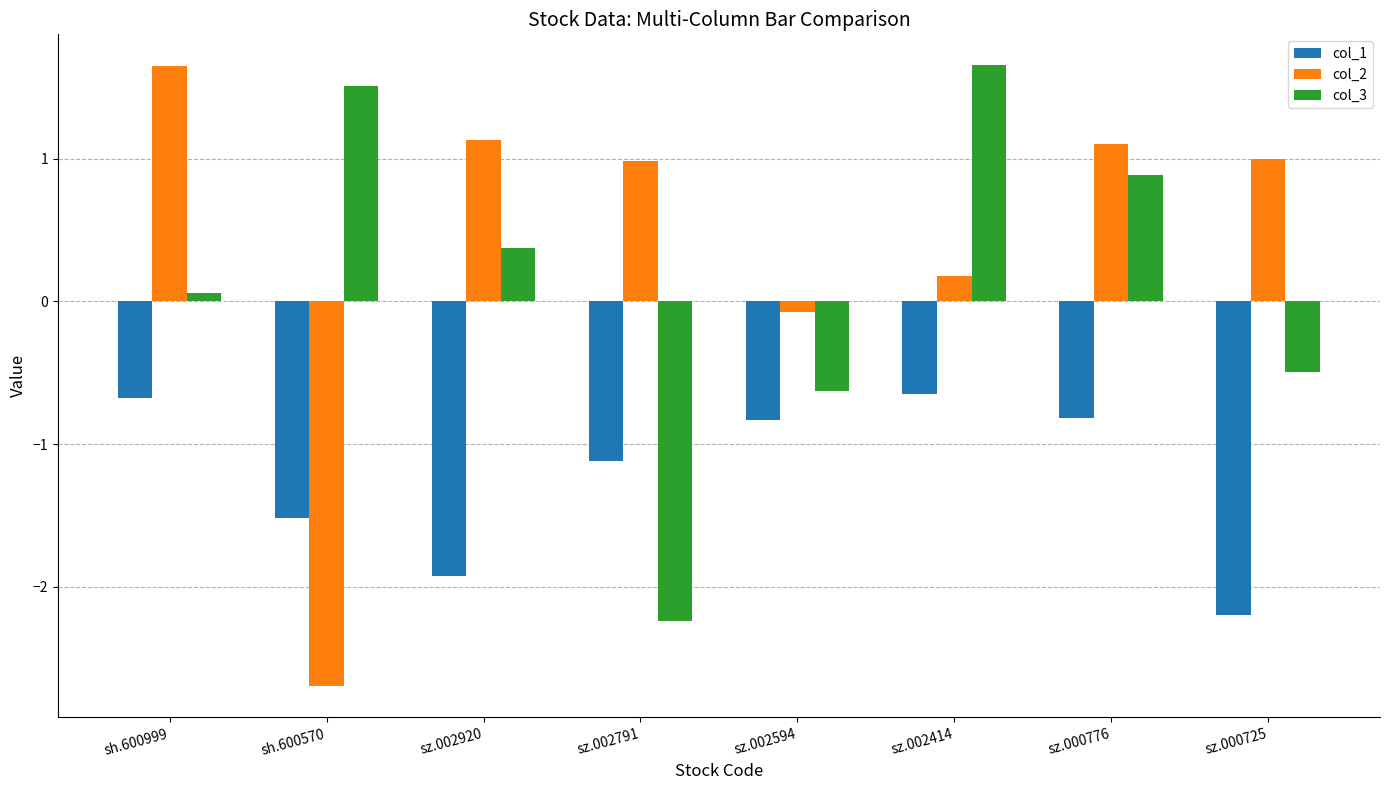

At how many categories does at least one series exceed -2?

8